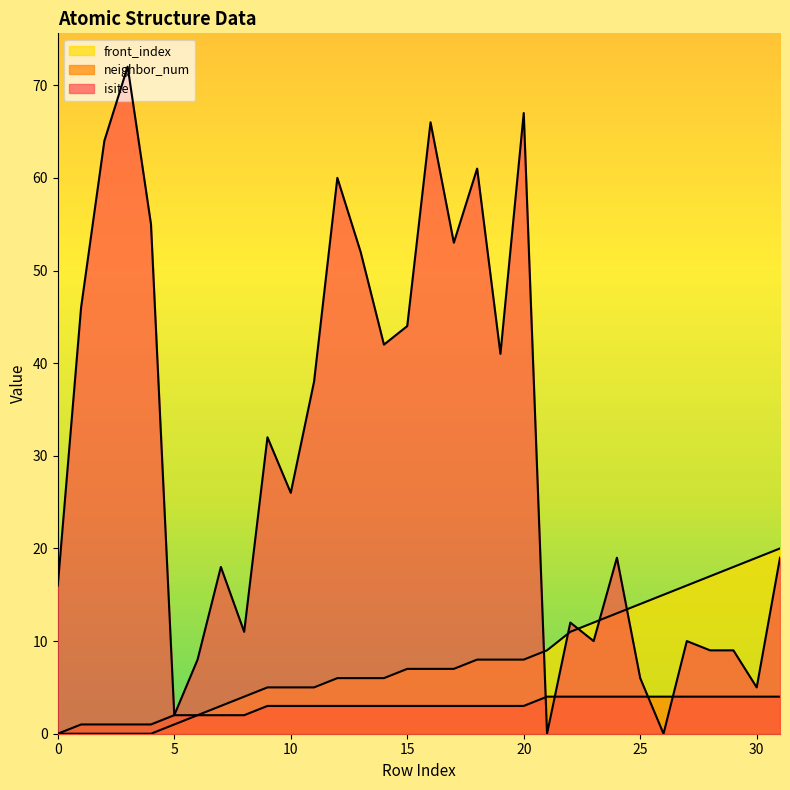

Between 29 and 28, which is larger?

29